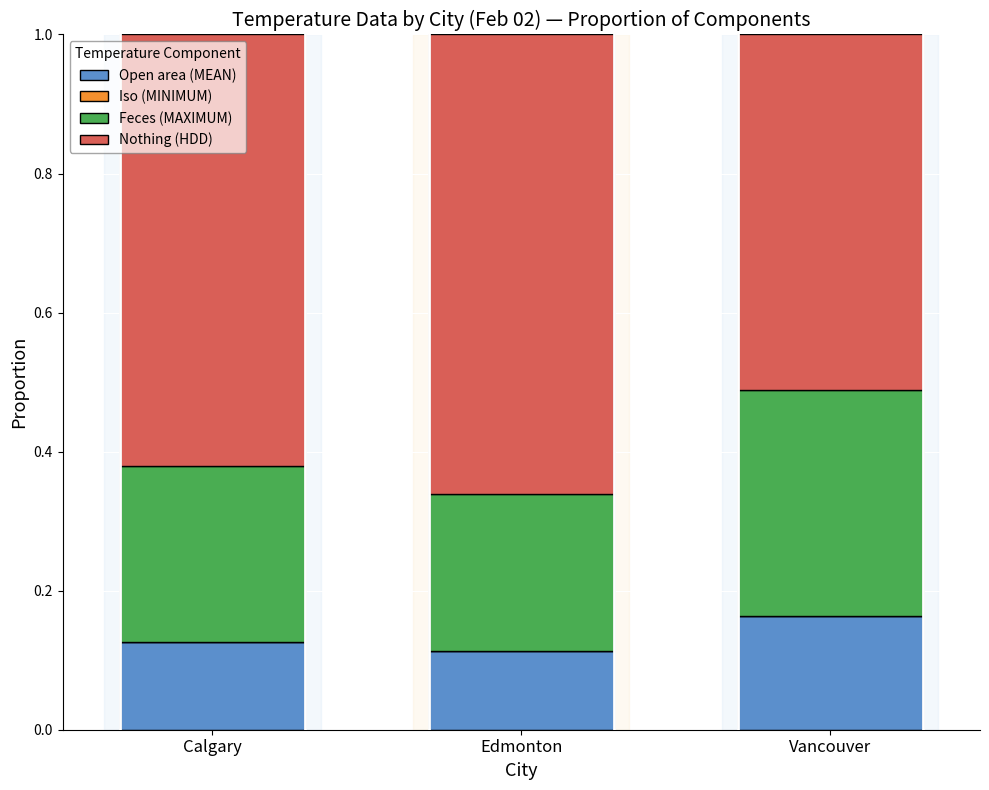

How many Open area (MEAN) values are between 0 and 1?

3